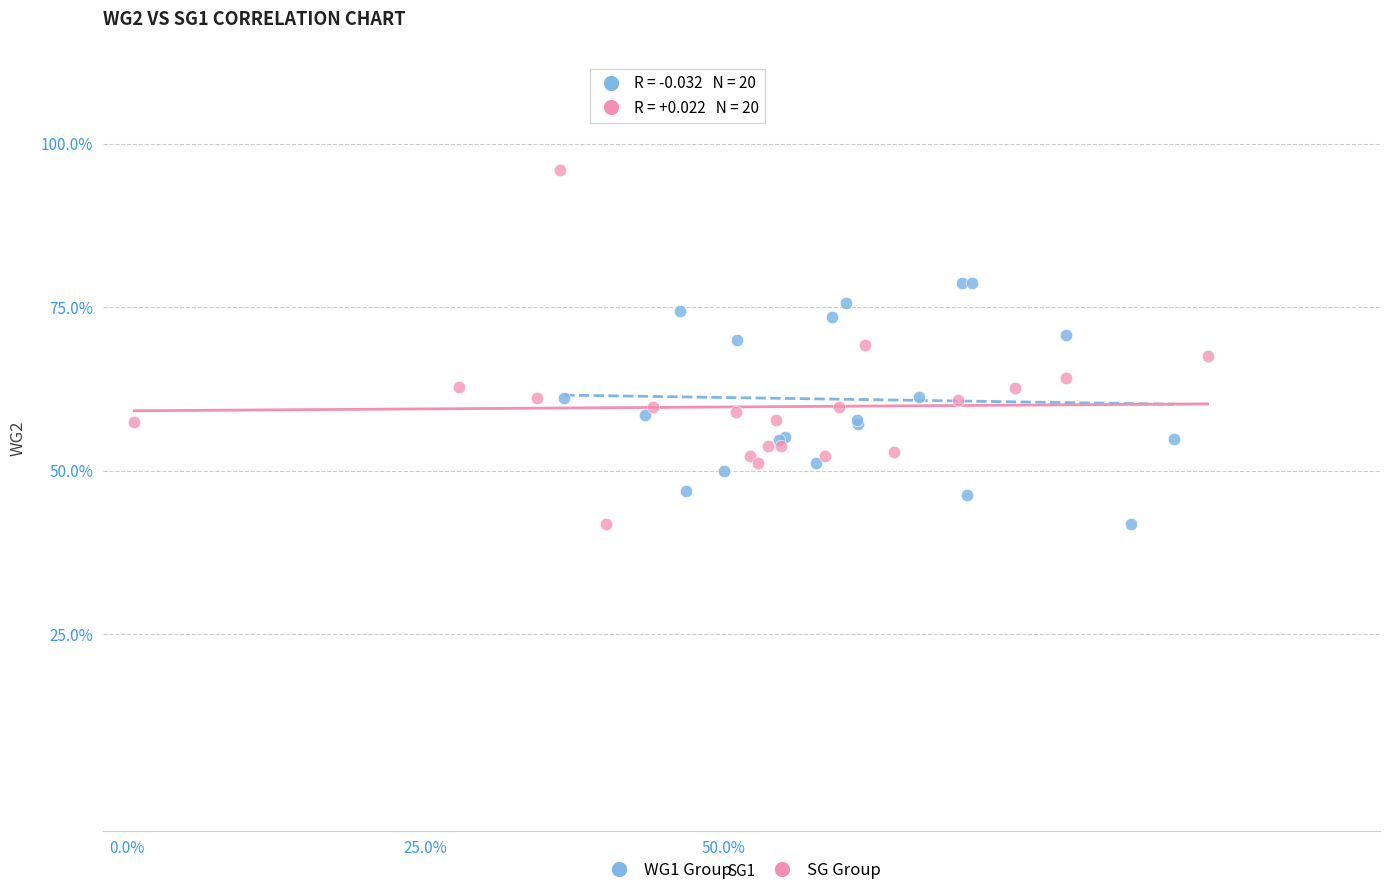

What are all the series names shown in the legend?

WG1 Group, SG Group